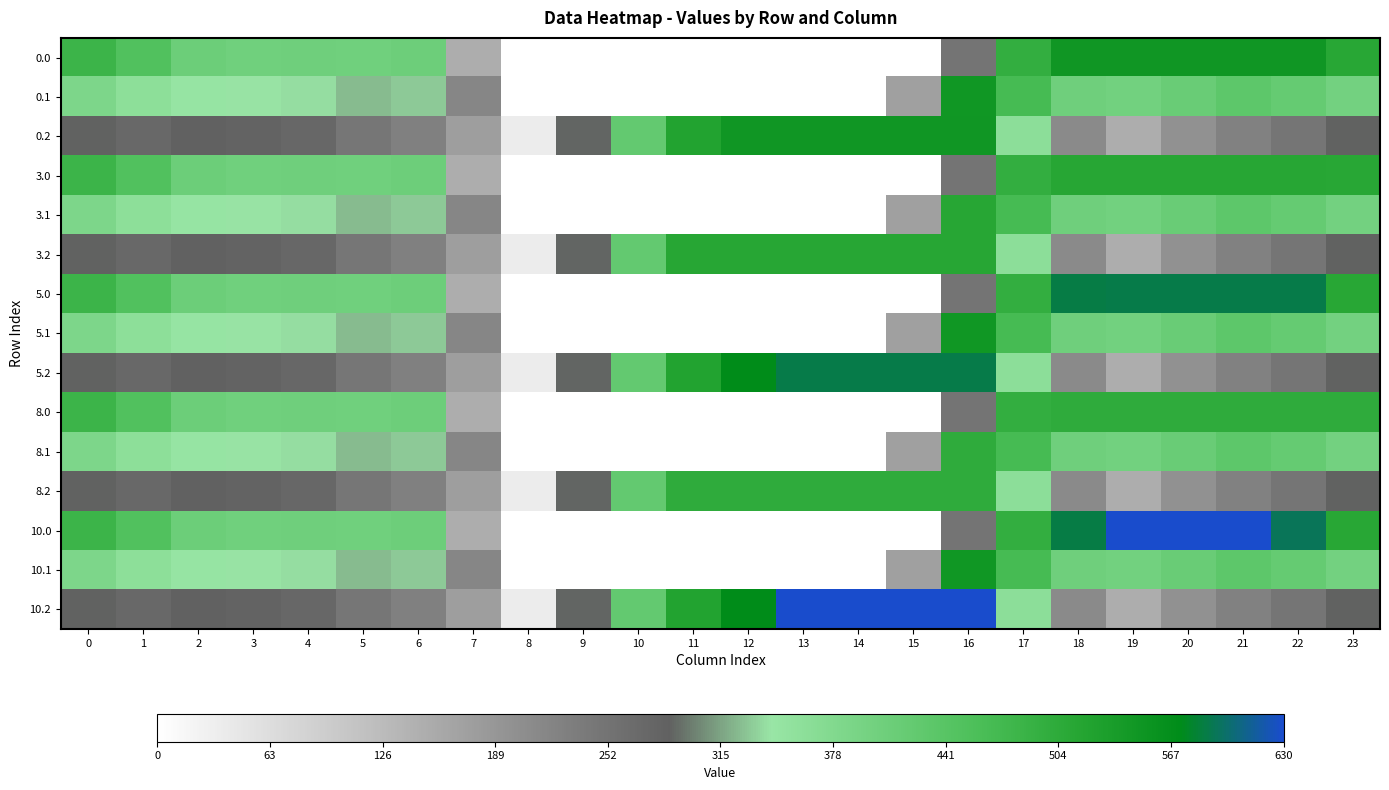

What is the total value across all series at 8?

176.3